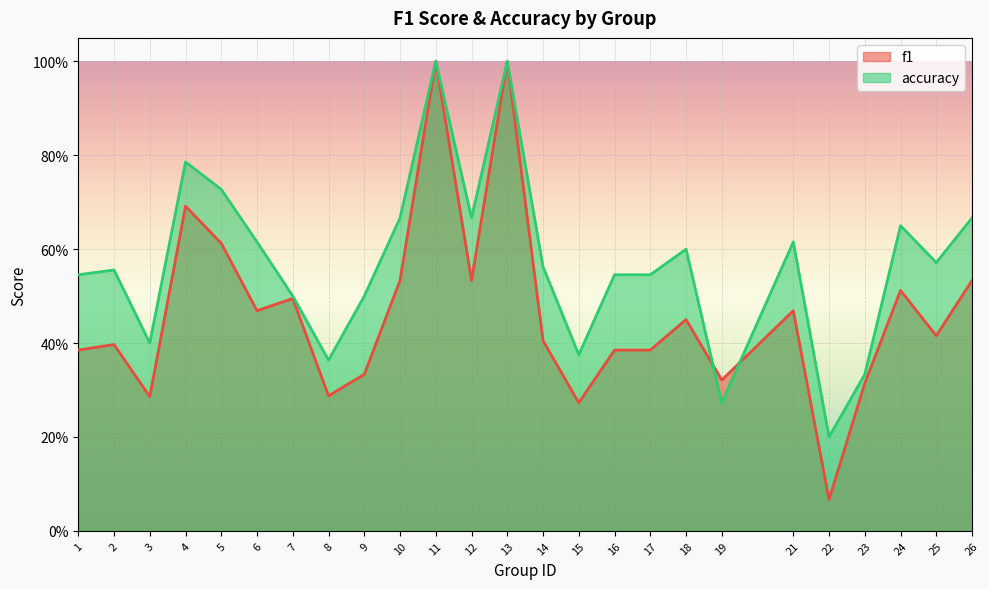

How many lines are shown in the chart?

2